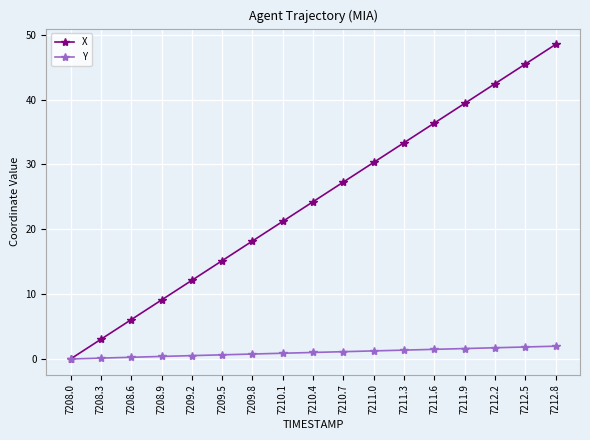

At 7208.6, list the series in order from largest to smallest.

X, Y